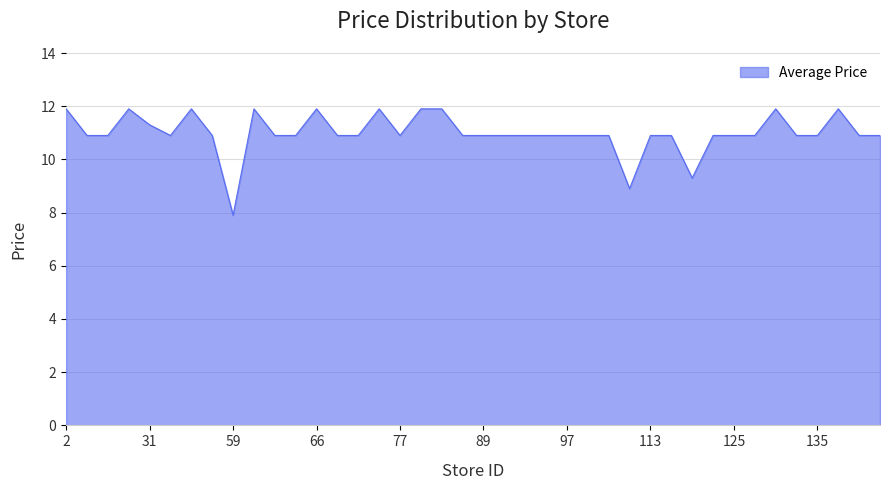

What is the smallest value displayed?

7.9